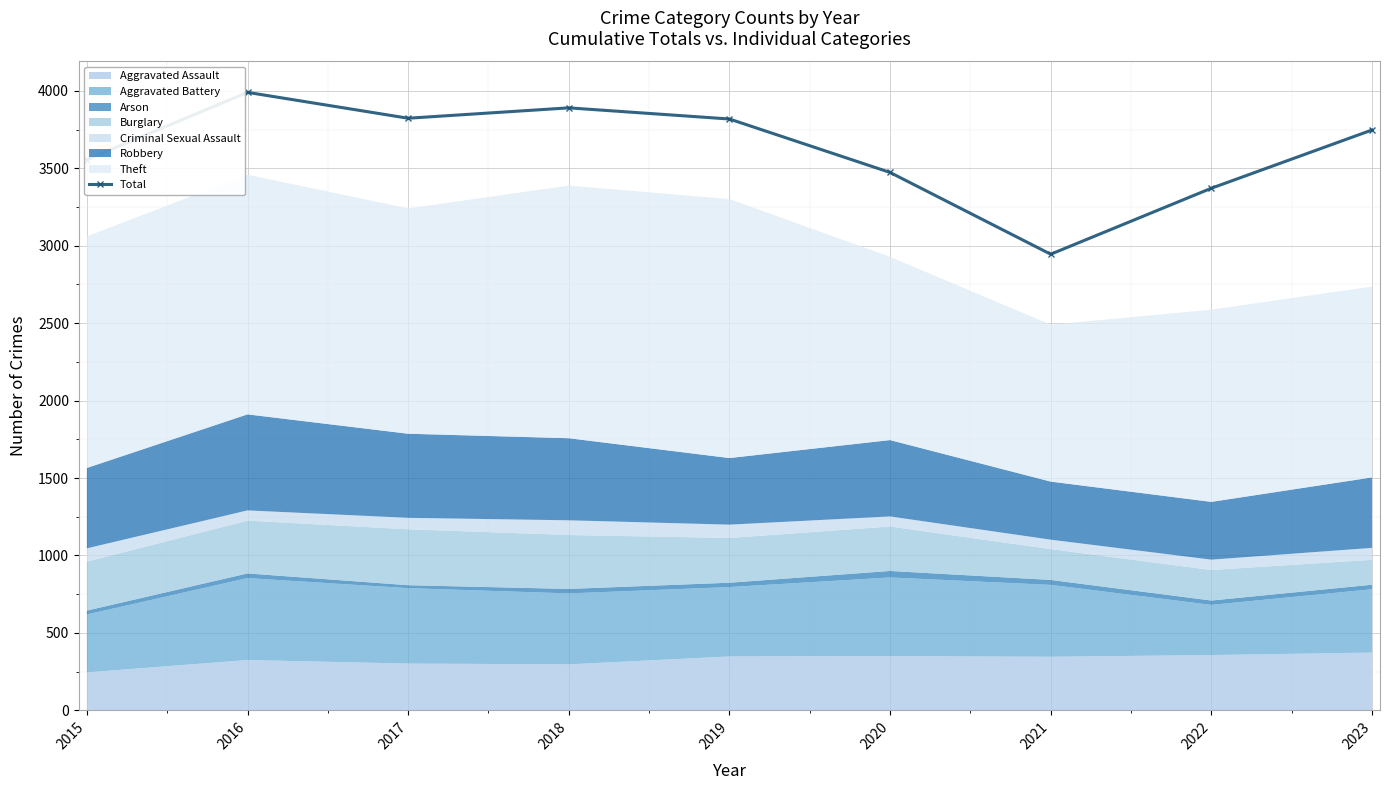

Which label corresponds to the smallest value in the chart?

2021